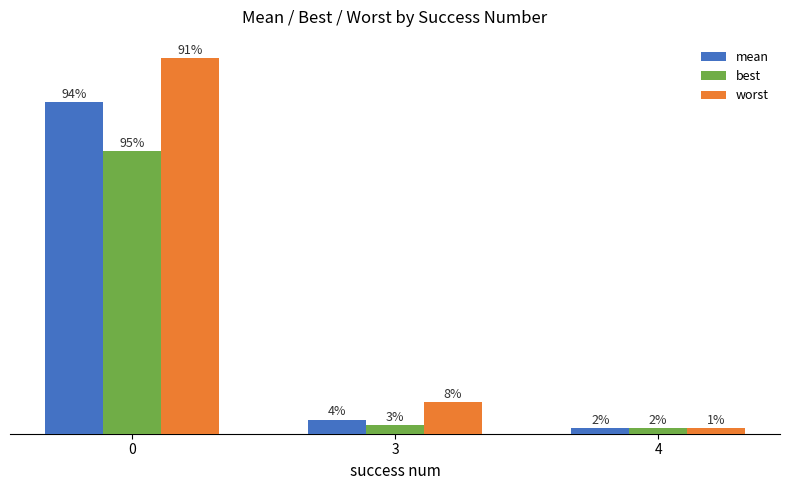

What is the sum of the best values at 0 and 3?

2.4